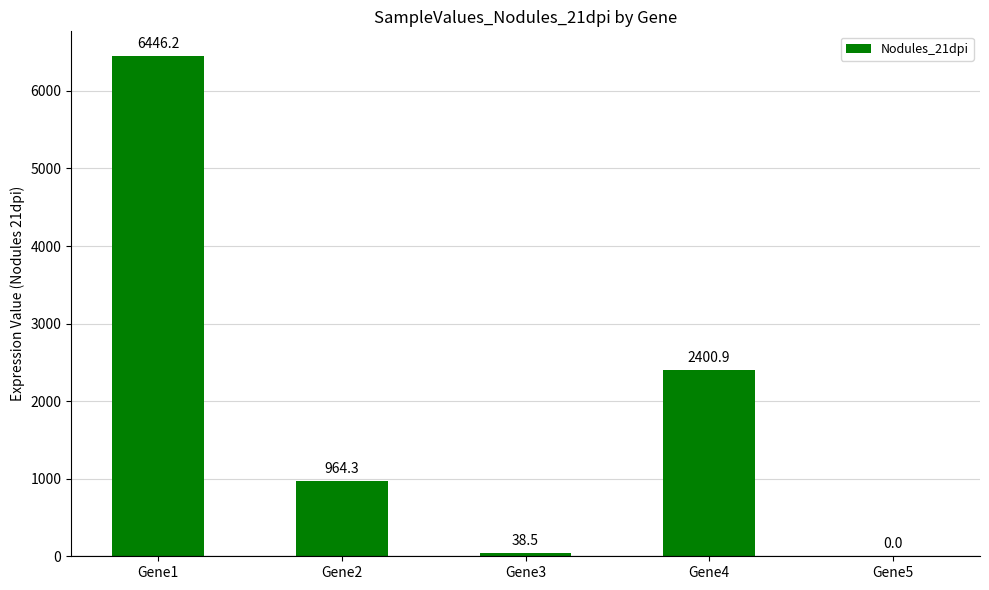

What is the difference between the values at Gene3 and Gene1?

6407.7